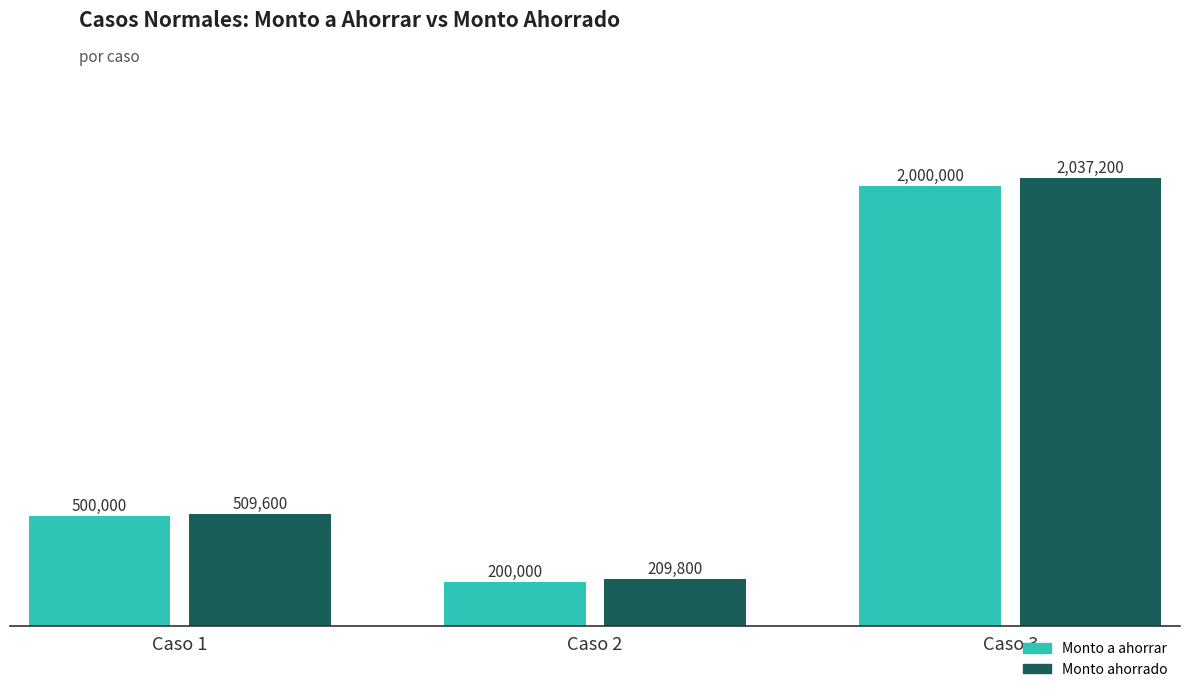

Rank the series at Caso 3 from highest to lowest value.

Monto ahorrado, Monto a ahorrar